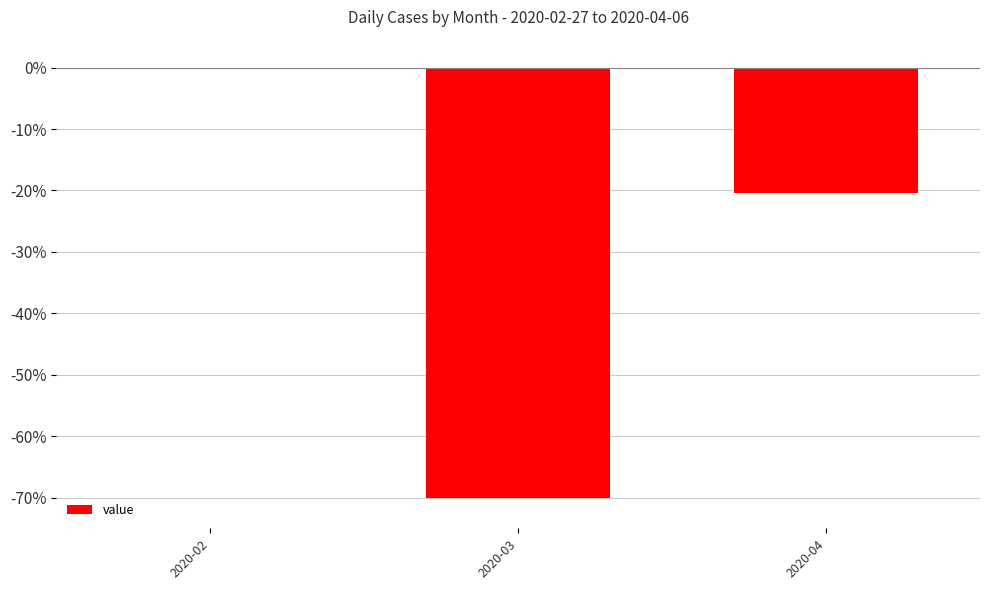

True or false: the data shows -0.1 at 2020-02.

True